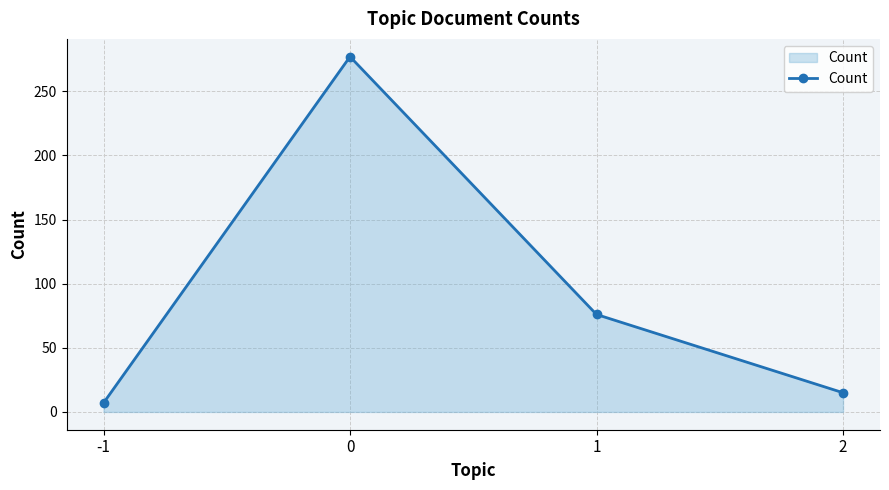

Is it true that the value at 1 is 22?

False